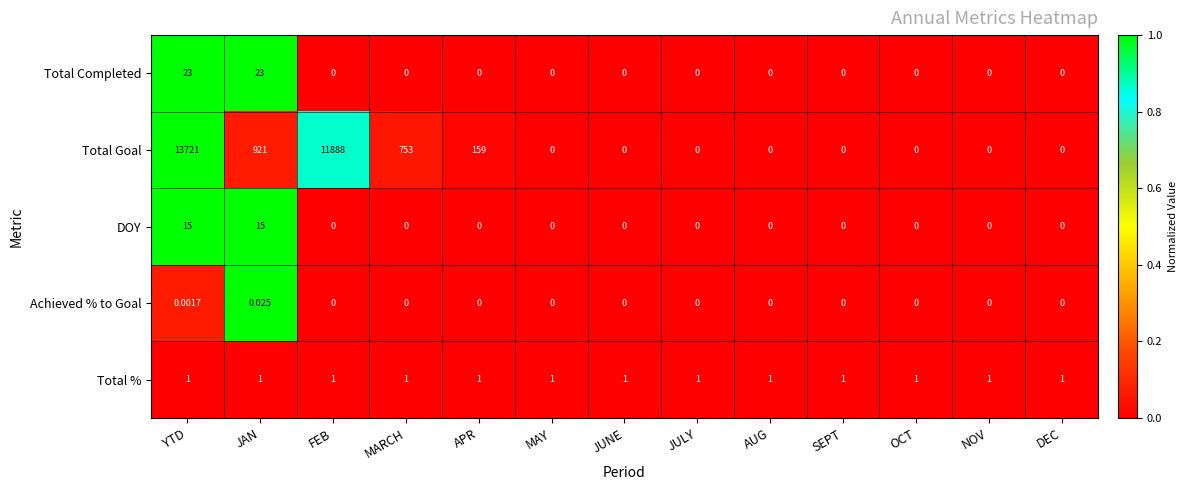

Between APR and OCT, which series saw the biggest shift?

Total Goal